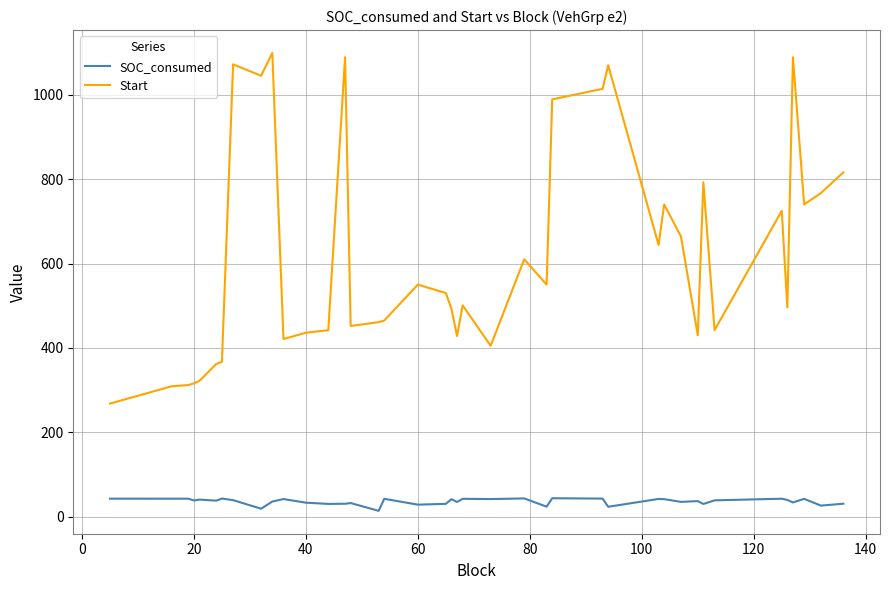

What is the greatest value displayed?

1099.0